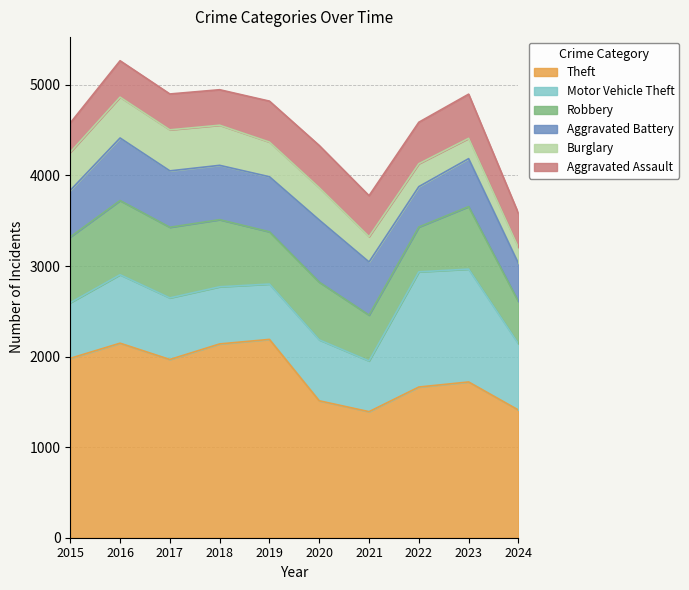

What are all the series names shown in the legend?

Theft, Motor Vehicle Theft, Robbery, Aggravated Battery, Burglary, Aggravated Assault